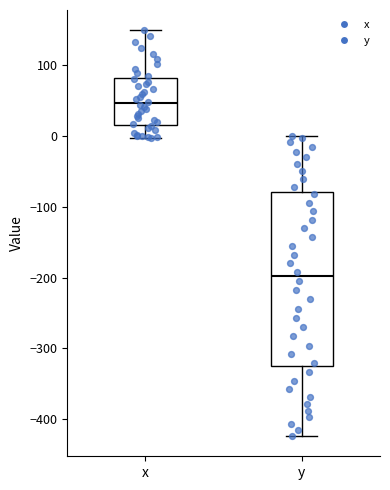

Reading left to right, read every box against the y-axis: the position of its median line, the range the box covers, and the ends of its whiskers. The values are not printed on the chart, so give them approximately, as read against the axis.

x: median 50, box 20 to 80, whiskers 0 to 150
y: median -200, box -320 to -80, whiskers -420 to 0